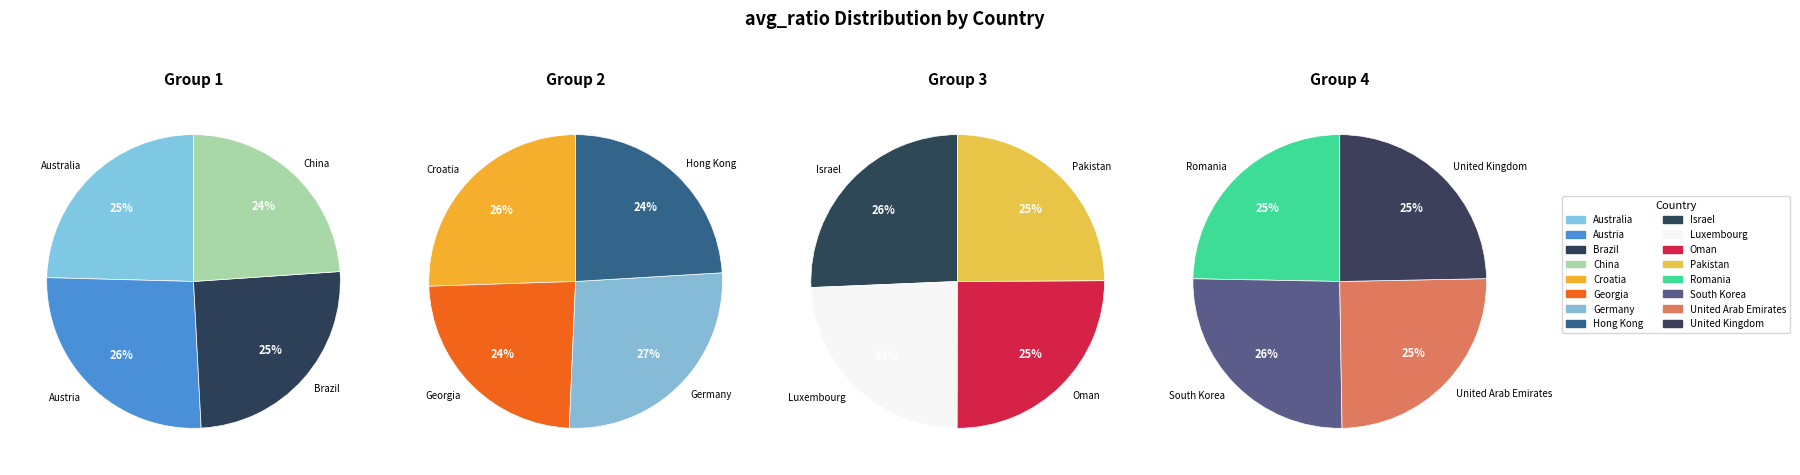

Does Luxembourg account for over 50% of the chart?

No